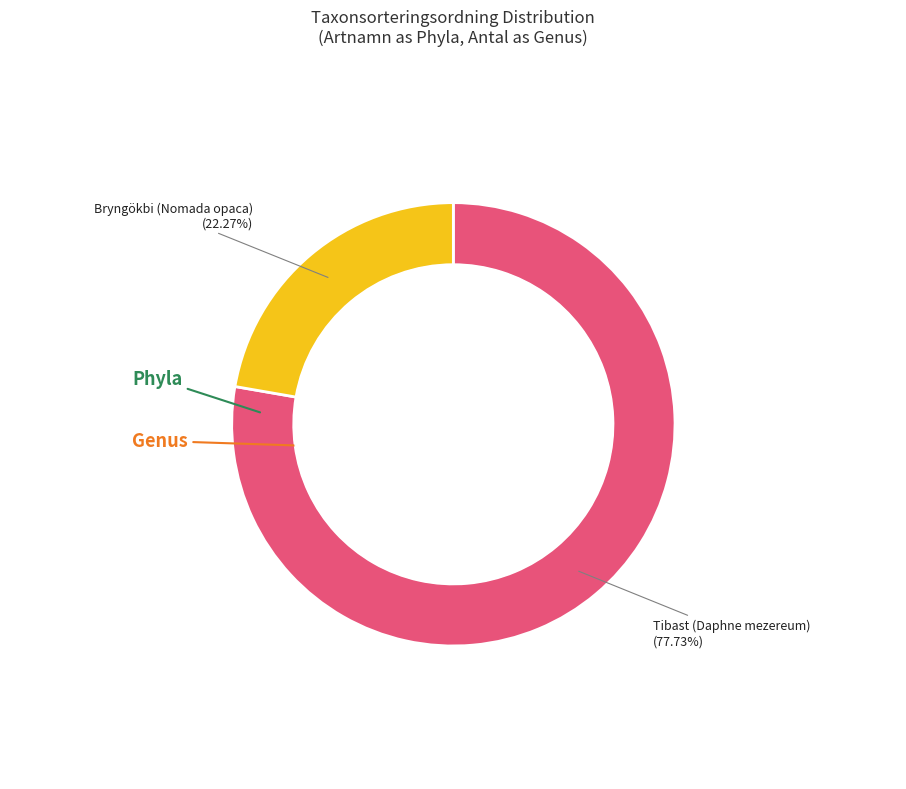

To the nearest percent, what is the average slice percentage?

50%